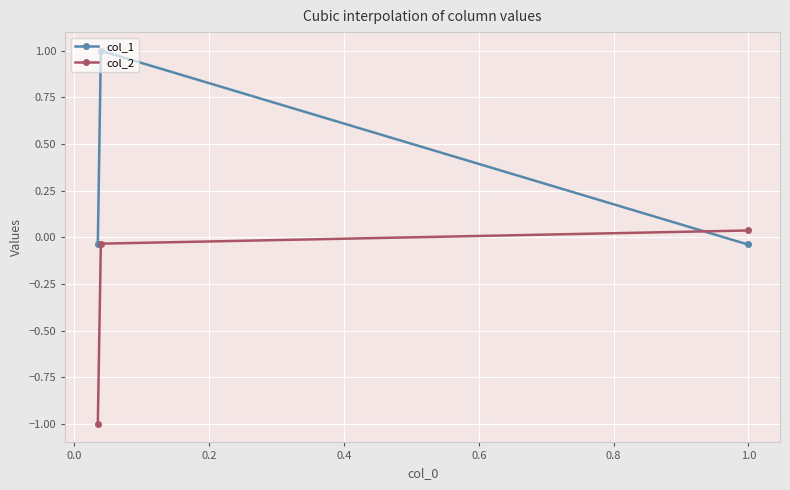

What is the difference between the maximum and second lowest values in the col_1 series?

1.0